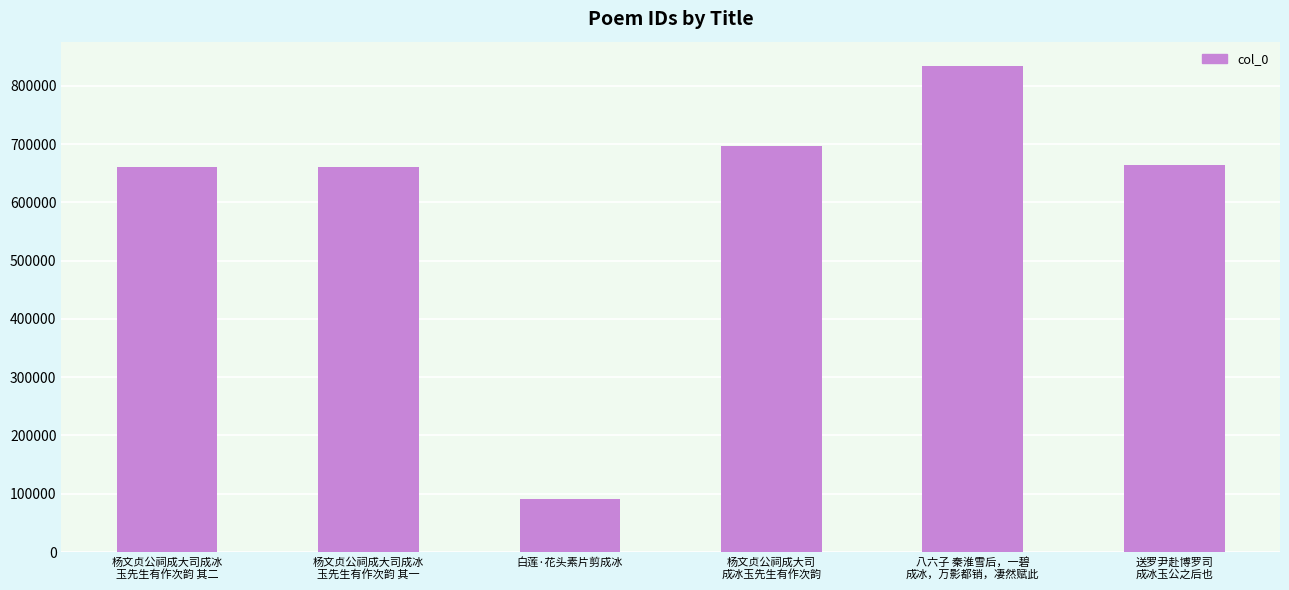

What is the value of the 1st bar from the left?

660986